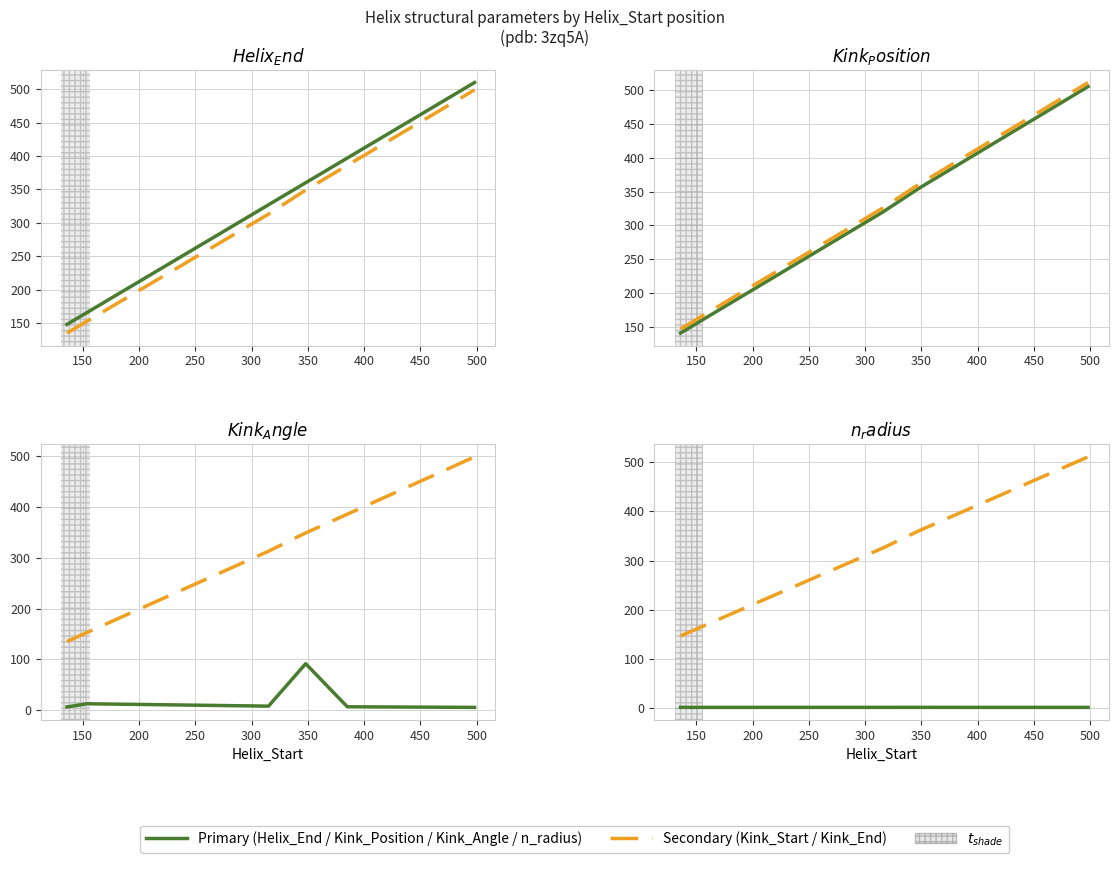

What is the minimum value shown in the chart?

1.9